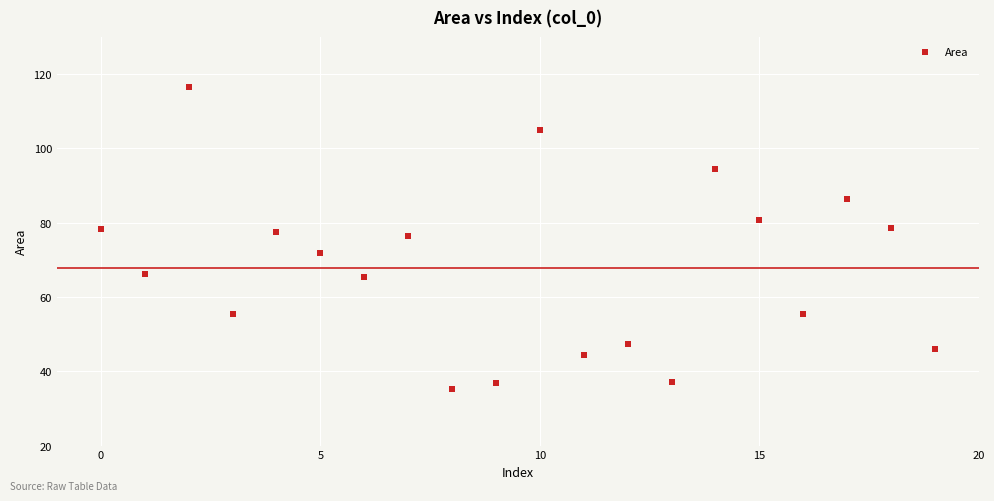

What is the range of Y values (max minus min)?

81.2